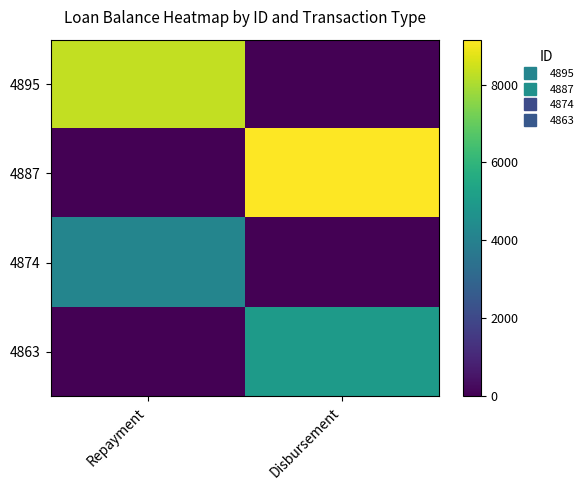

What is the difference between the highest and lowest values at Repayment?

8299.7